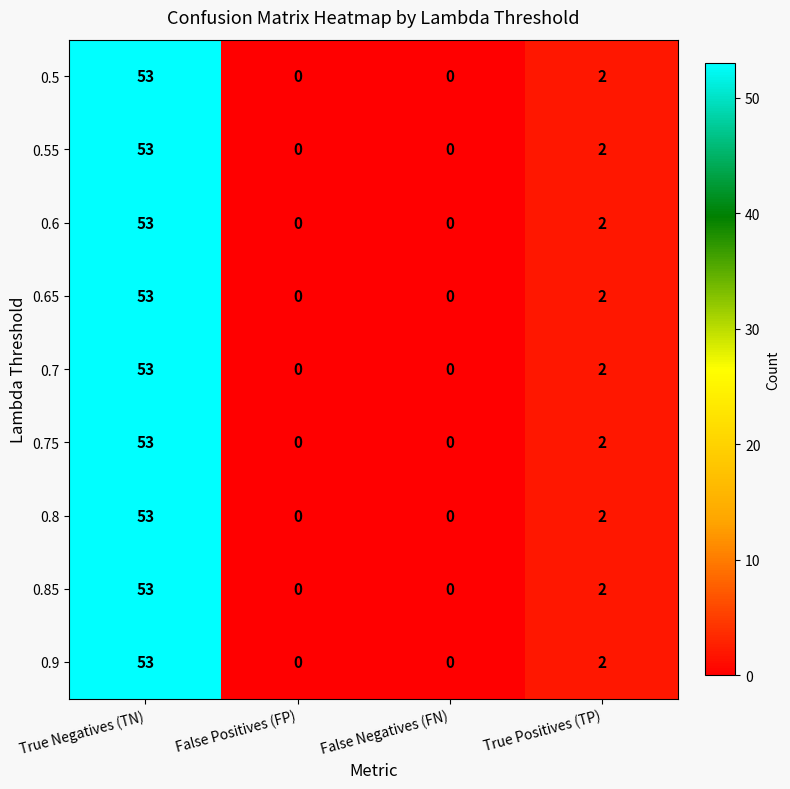

The value of 0.7 at True Positives (TP) is 2. True or false?

True